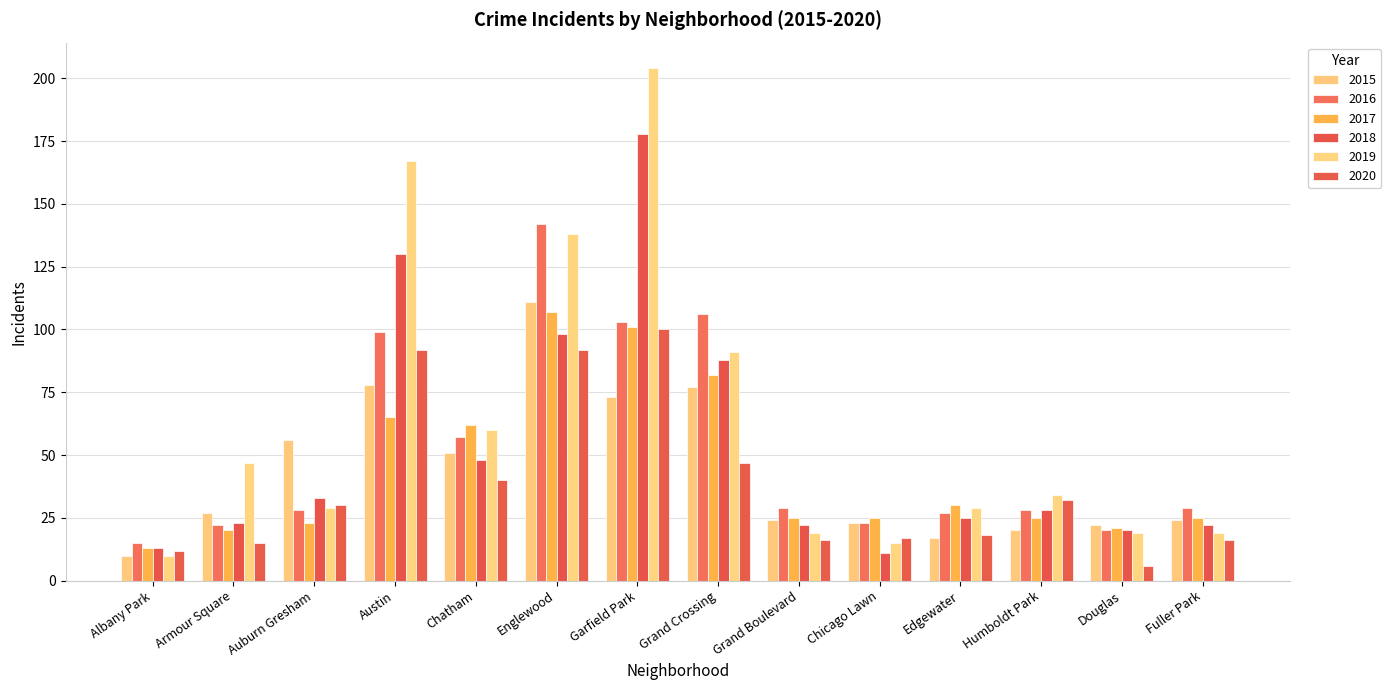

Is the value of 2019 at Edgewater greater than the value of 2018 at Chicago Lawn?

Yes